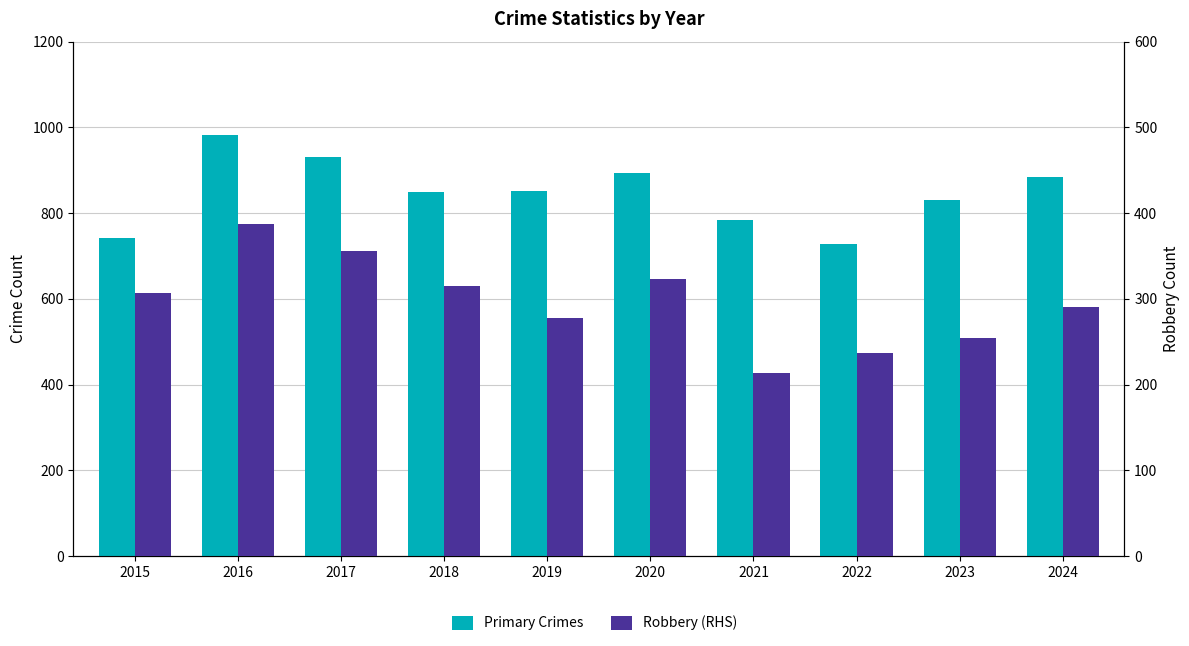

Where does the Robbery (RHS) series first go above 307?

2016